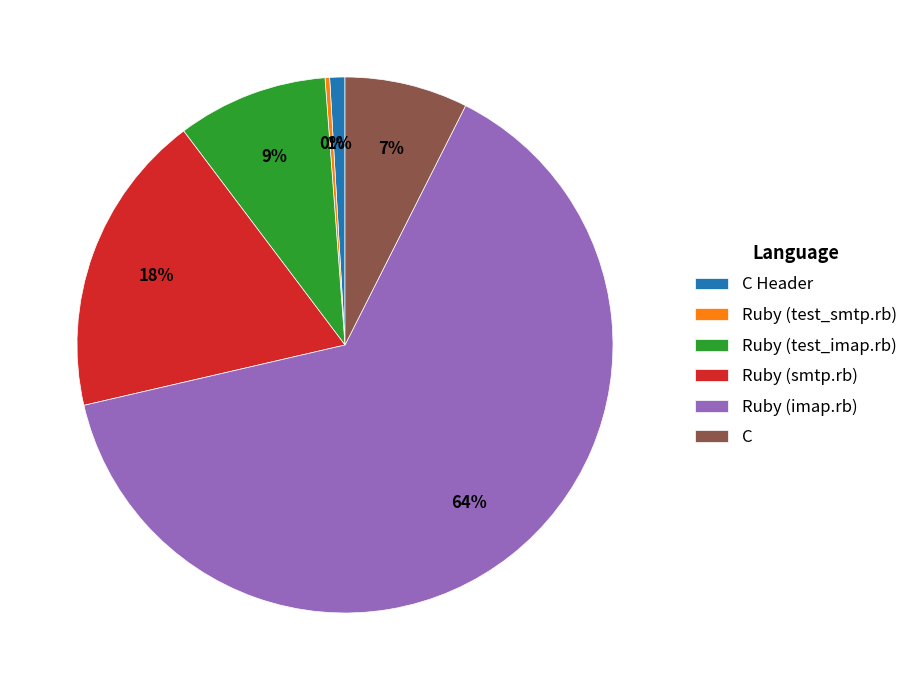

Is the sum of Ruby (smtp.rb) and Ruby (test_imap.rb) greater than half?

No